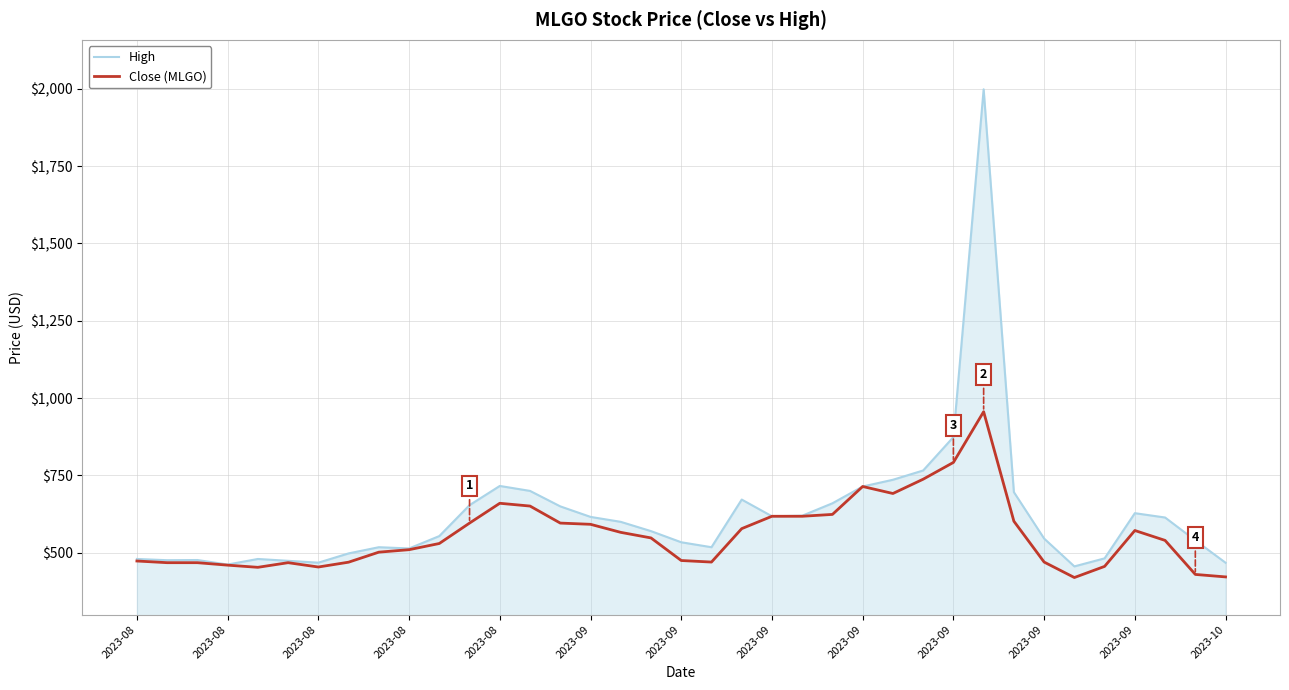

List the series in order of their peak value, highest first.

High, Close (MLGO)